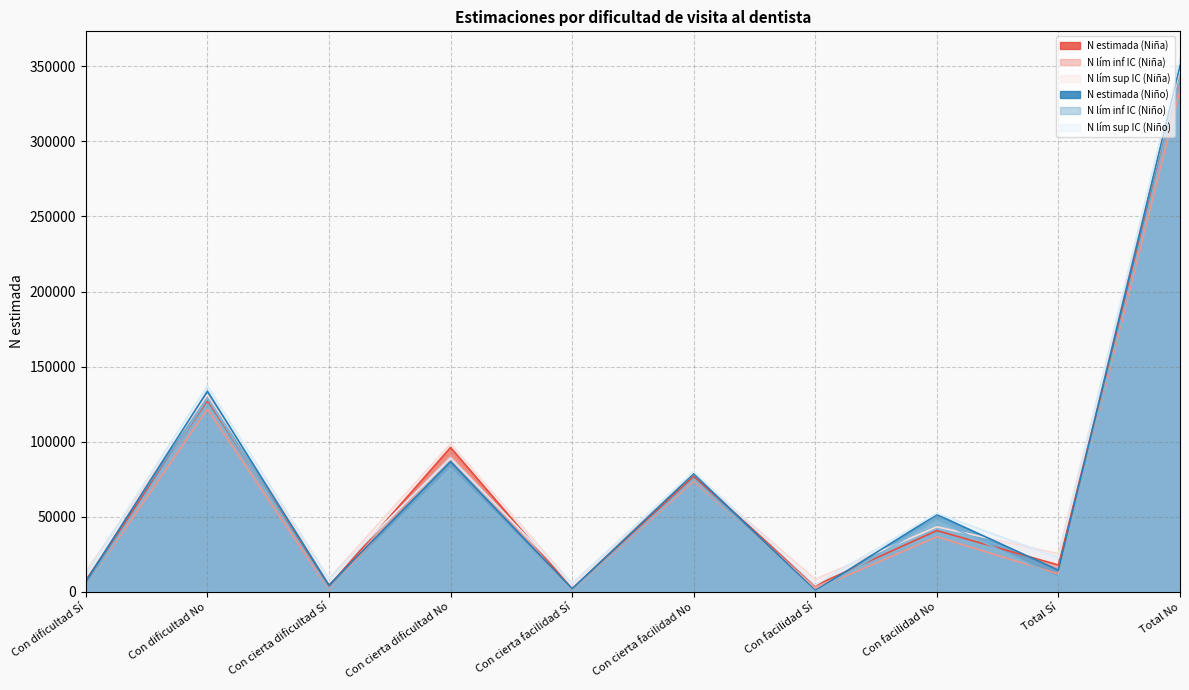

What is the lowest value of the N lím sup IC (Niña) series?

5335